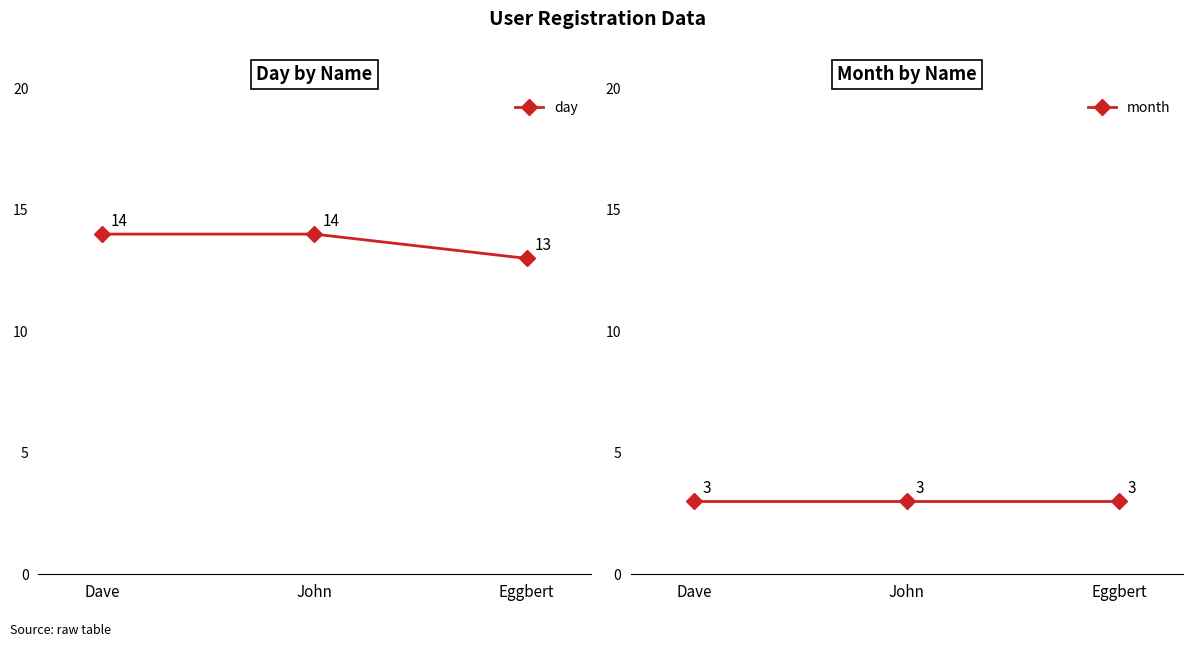

Is it true that month equals 3 at Eggbert?

True